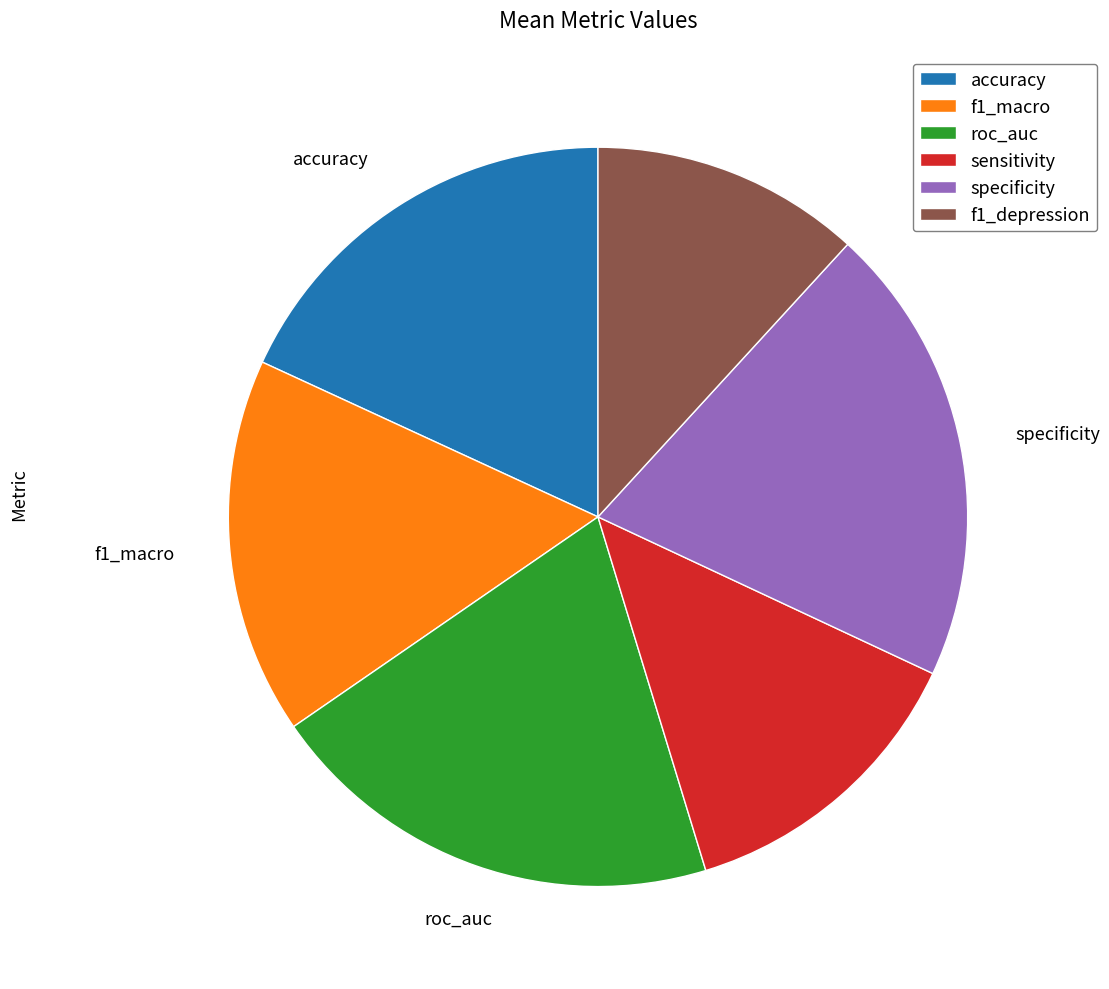

Between f1_depression and roc_auc, which is larger?

roc_auc